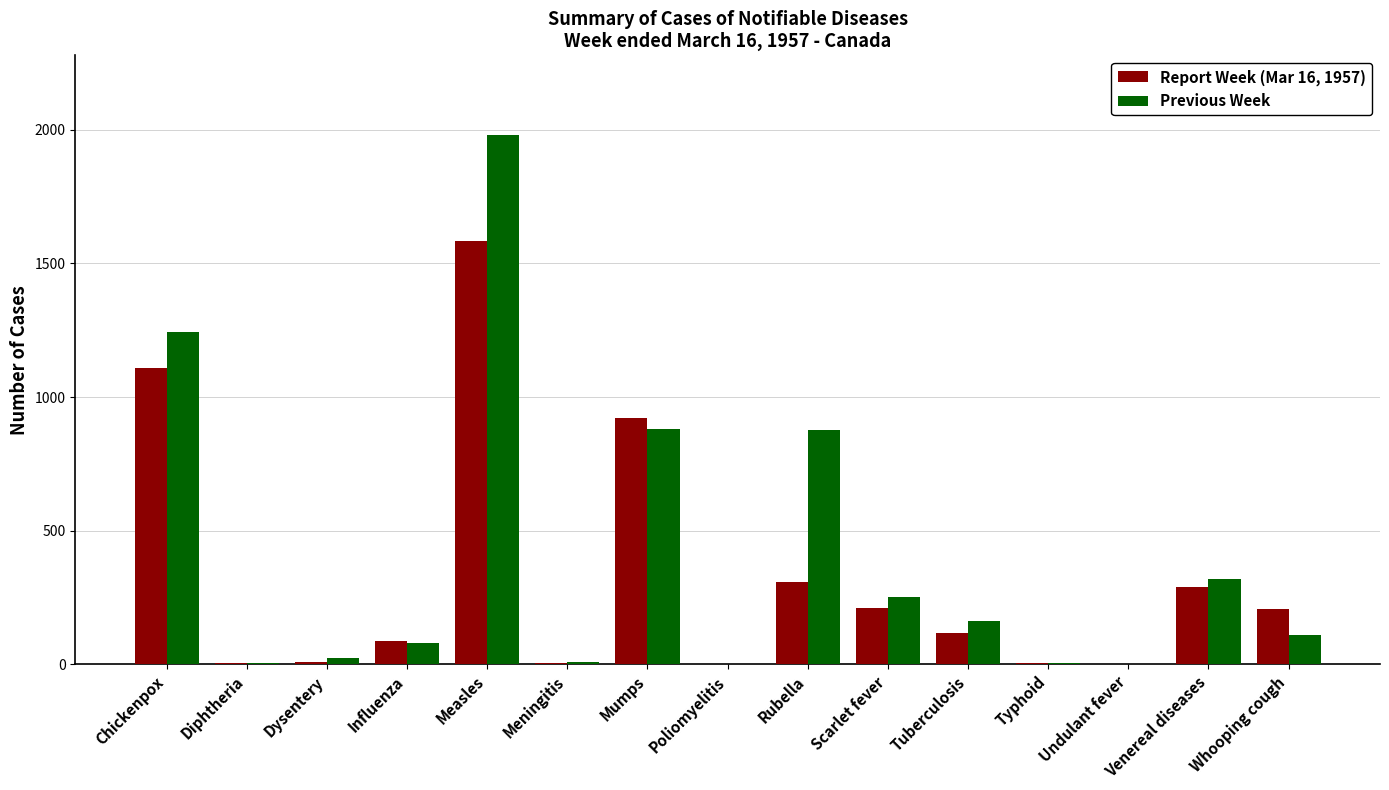

How many data points does each series have?

15